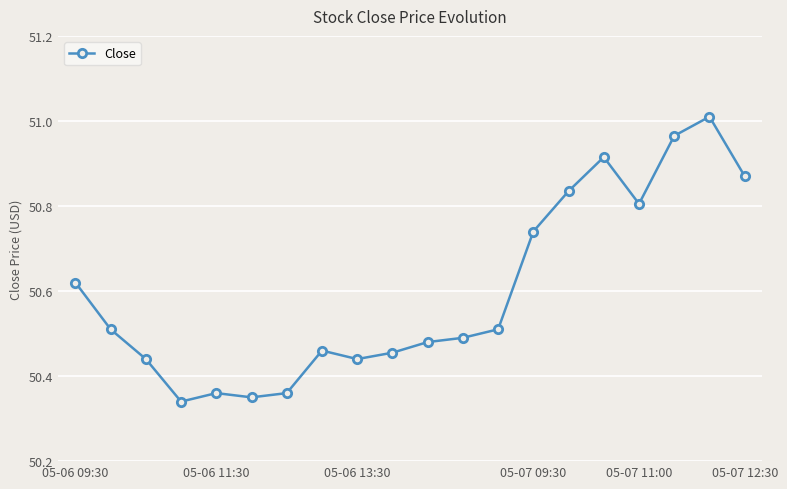

True or false: there are more than 0 points higher than both neighbors.

True